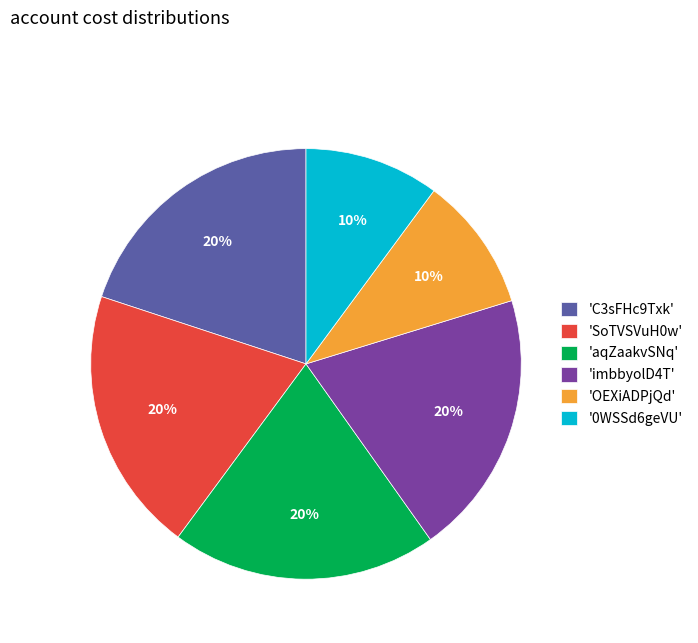

To the nearest percent, what is the difference between the largest and smallest slice percentages?

10%